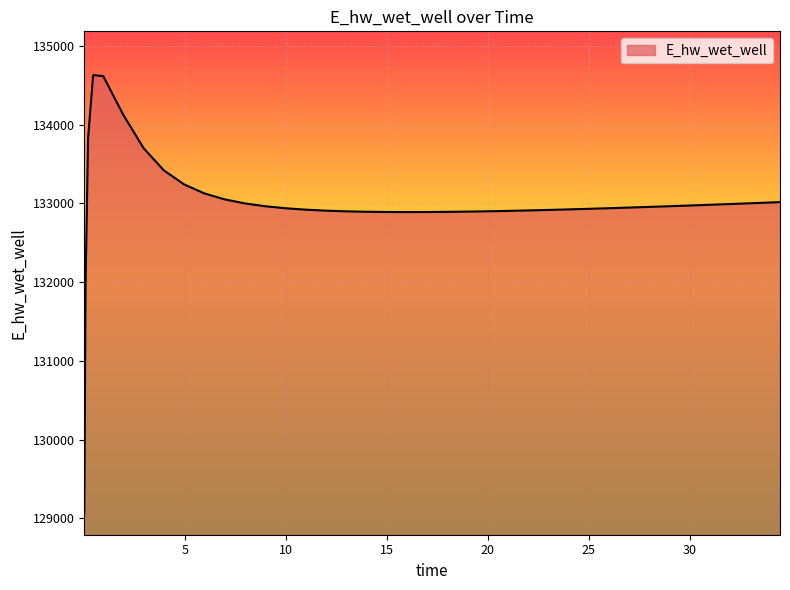

What is the maximum value shown in the chart?

134628.0